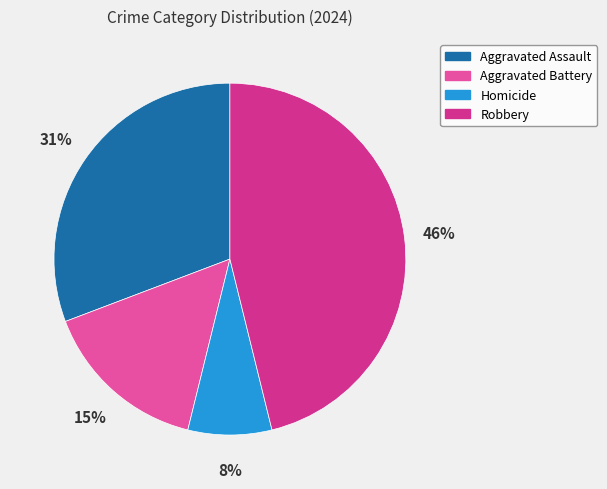

What percentage is the Aggravated Assault slice, to the nearest percent?

31%